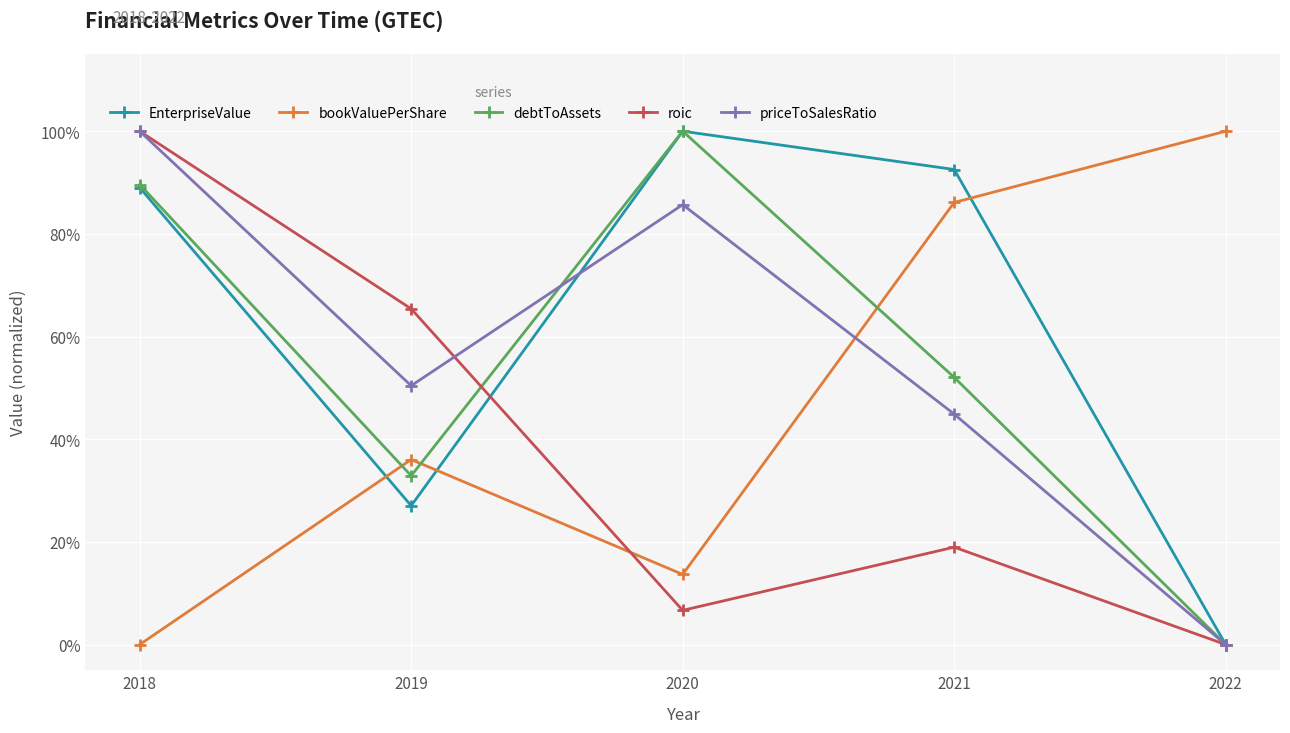

What is the average value of the debtToAssets series?

0.5